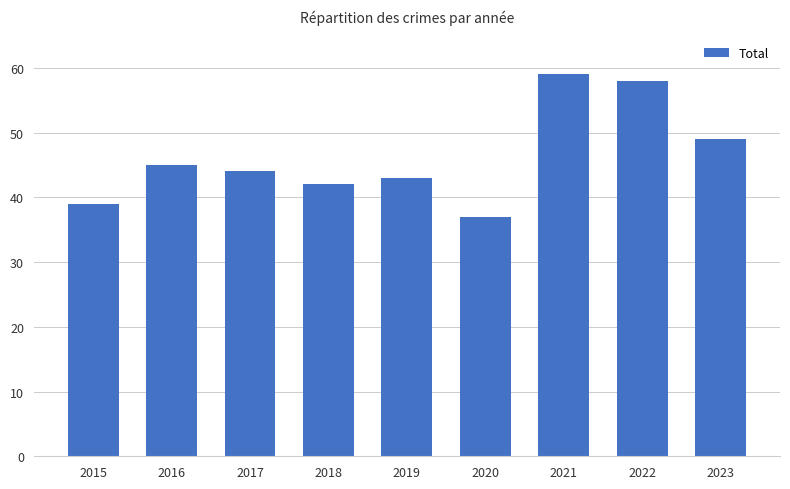

What is the change in value from 2016 to 2019?

-2